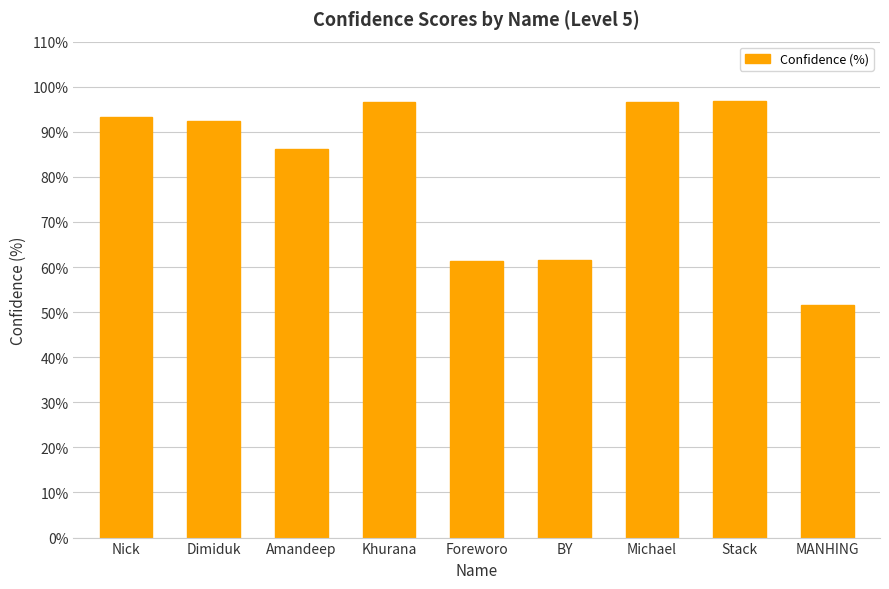

Between BY and Michael, which is larger?

Michael